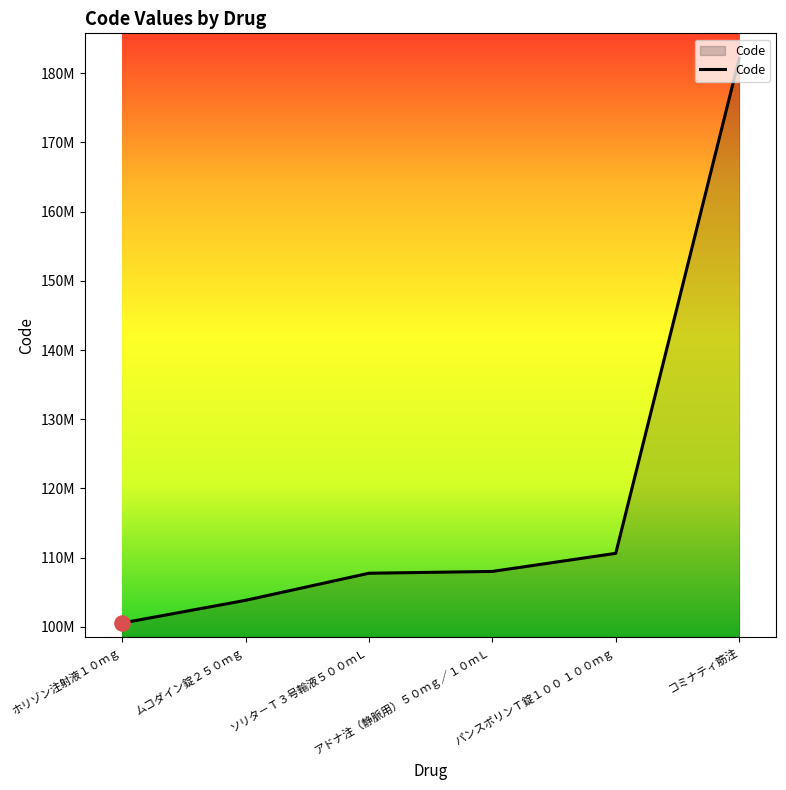

What is the change in value from ムコダイン錠２５０ｍｇ to コミナティ筋注?

+78275500